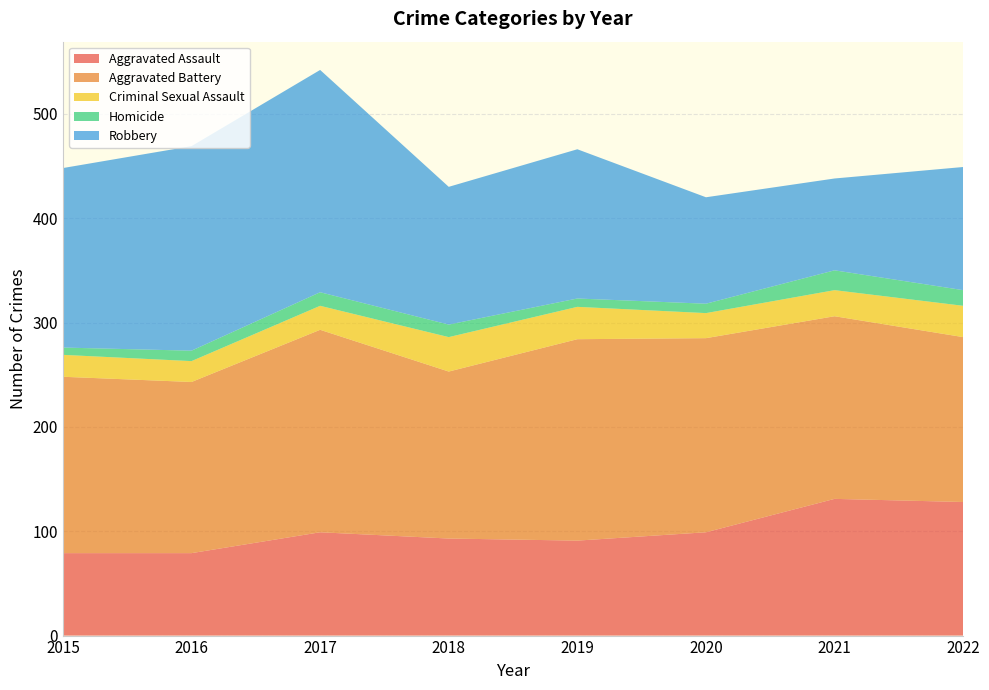

Reading left to right, transcribe all the data shown in this chart.

Aggravated Assault: 2015=79	2016=79	2017=99	2018=93	2019=91	2020=99	2021=131	2022=128
Aggravated Battery: 2015=169	2016=164	2017=194	2018=160	2019=193	2020=186	2021=175	2022=158
Criminal Sexual Assault: 2015=21	2016=20	2017=23	2018=33	2019=31	2020=24	2021=25	2022=30
Homicide: 2015=7	2016=10	2017=13	2018=12	2019=8	2020=9	2021=19	2022=15
Robbery: 2015=172	2016=196	2017=213	2018=132	2019=143	2020=102	2021=88	2022=118